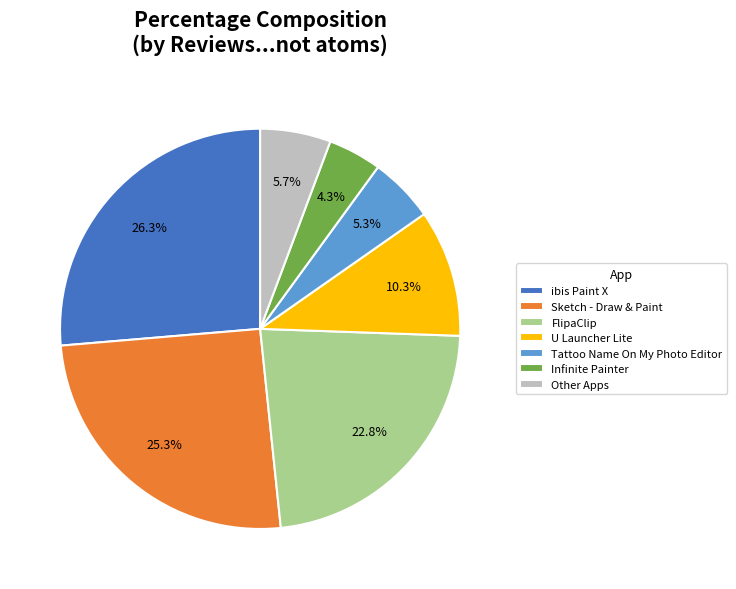

What percentage is the FlipaClip slice, to the nearest percent?

23%